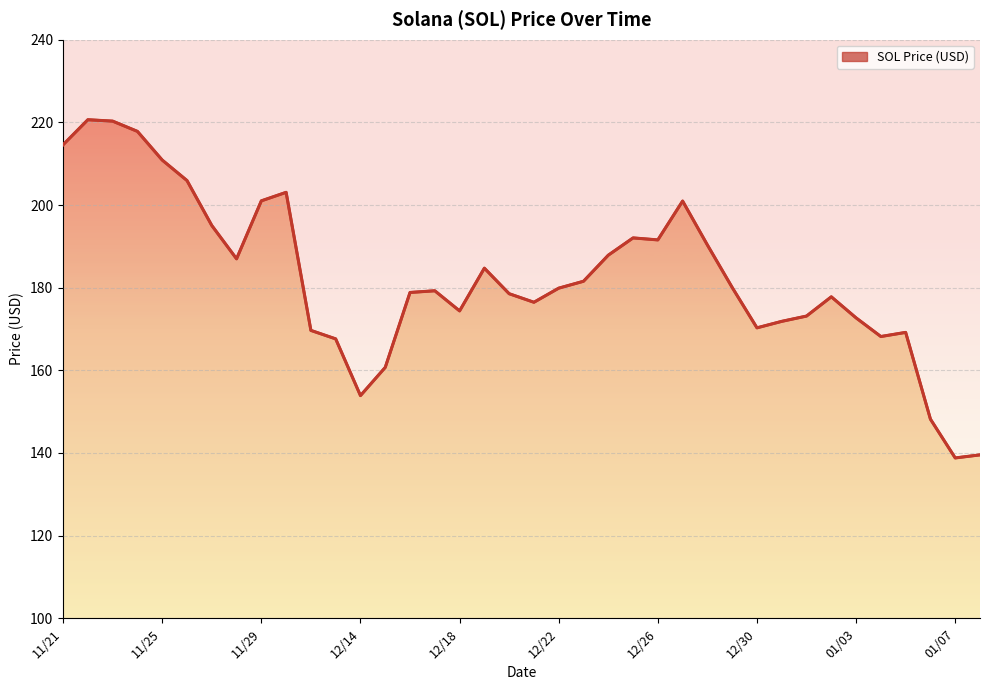

What is the average value?

182.5